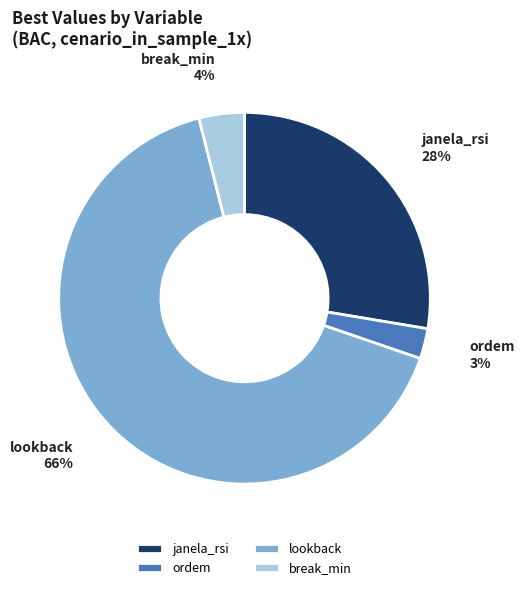

To the nearest percent, what portion does ordem represent?

3%